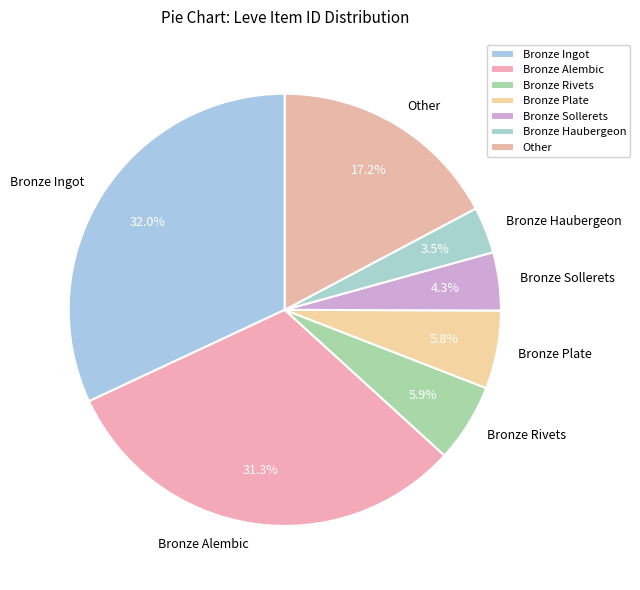

What is the largest slice in the pie chart?

Bronze Ingot